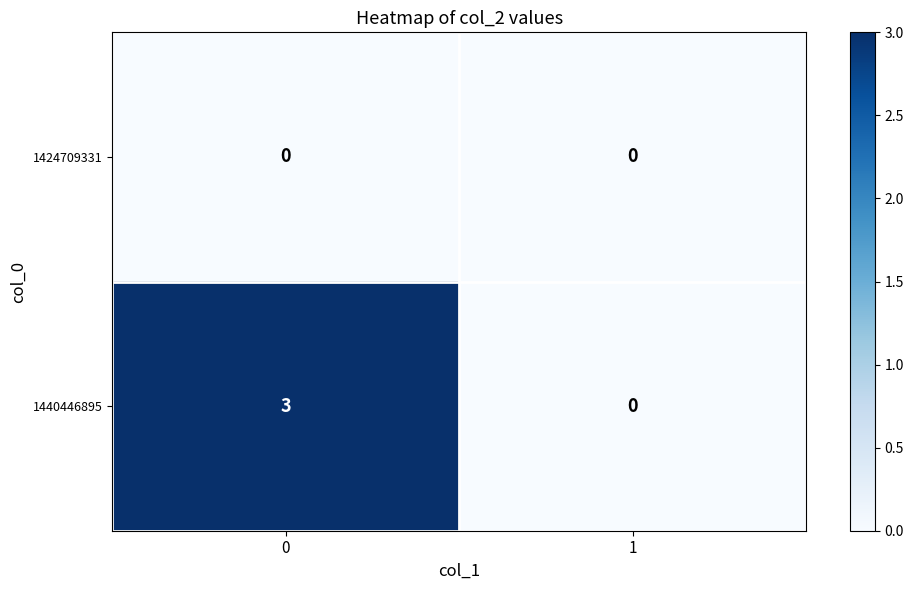

How many categories are shown in the chart?

2